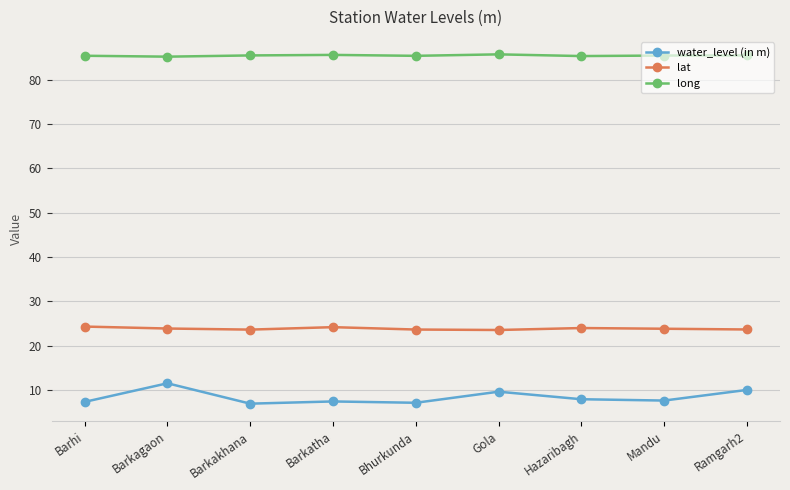

Is the value of water_level (in m) at Barkakhana greater than the value of lat at Bhurkunda?

No